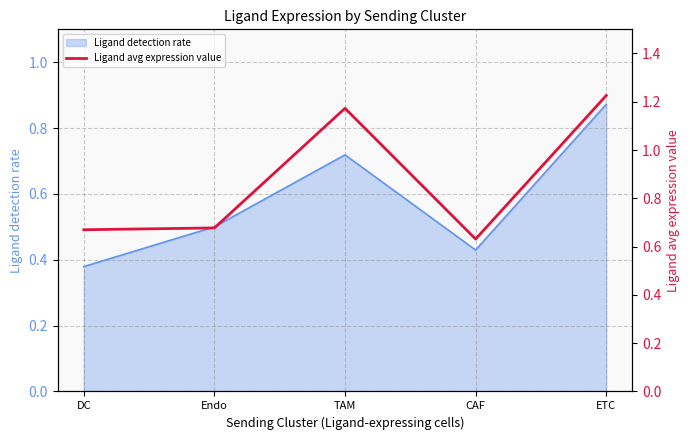

How many lines are shown in the chart?

1